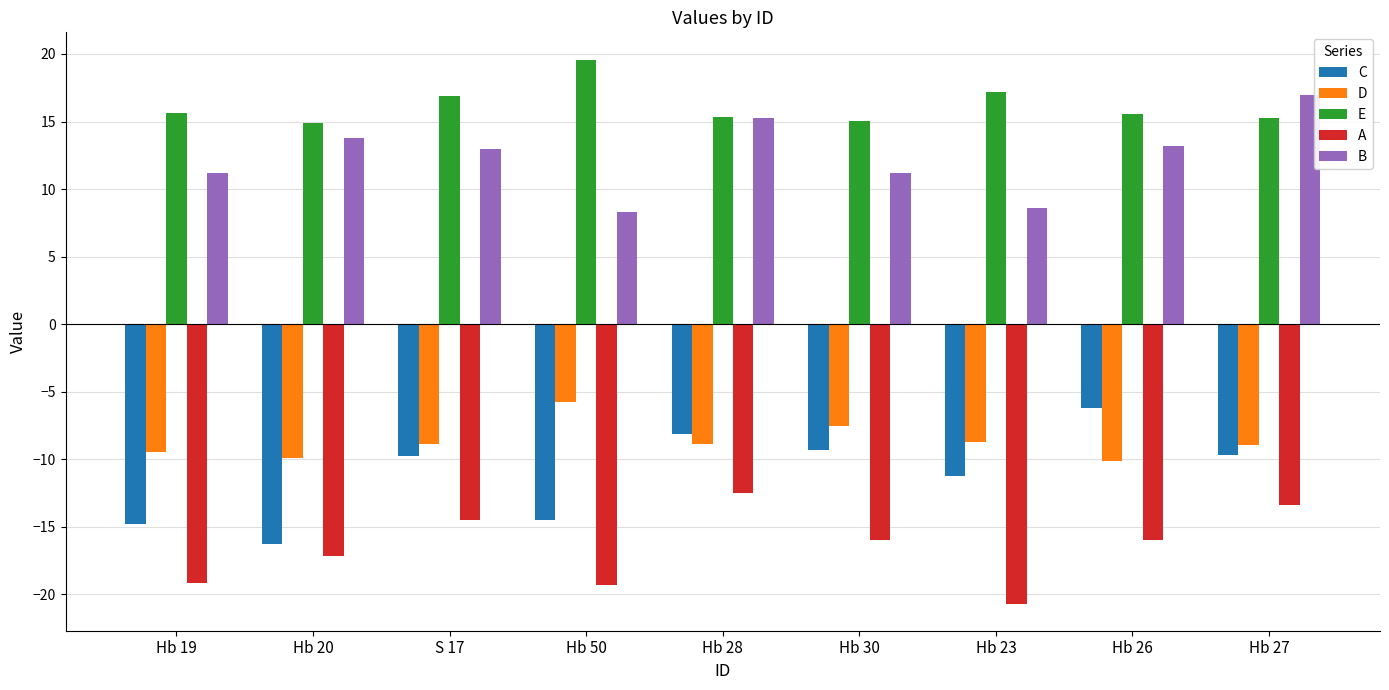

What is the greatest value displayed?

19.6